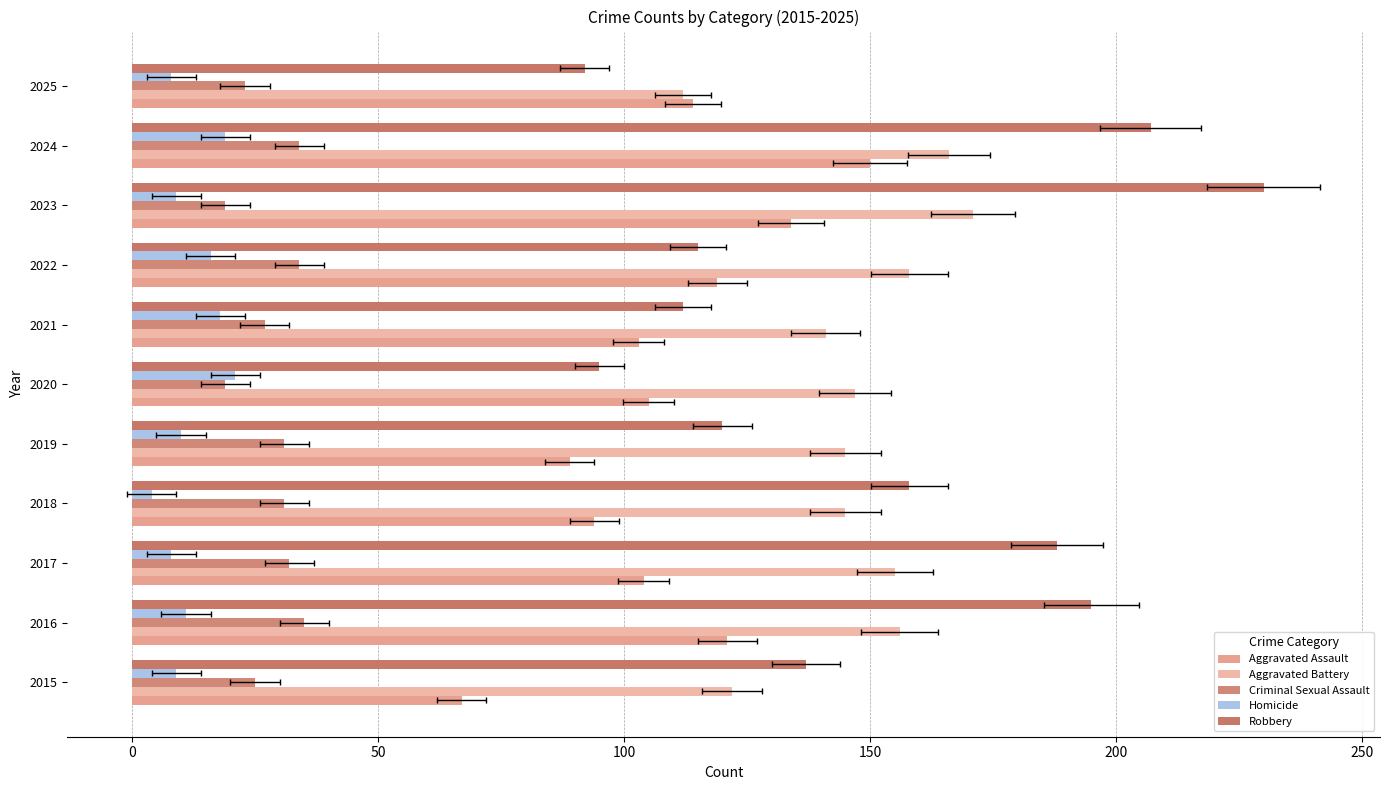

How many groups of bars are there?

11